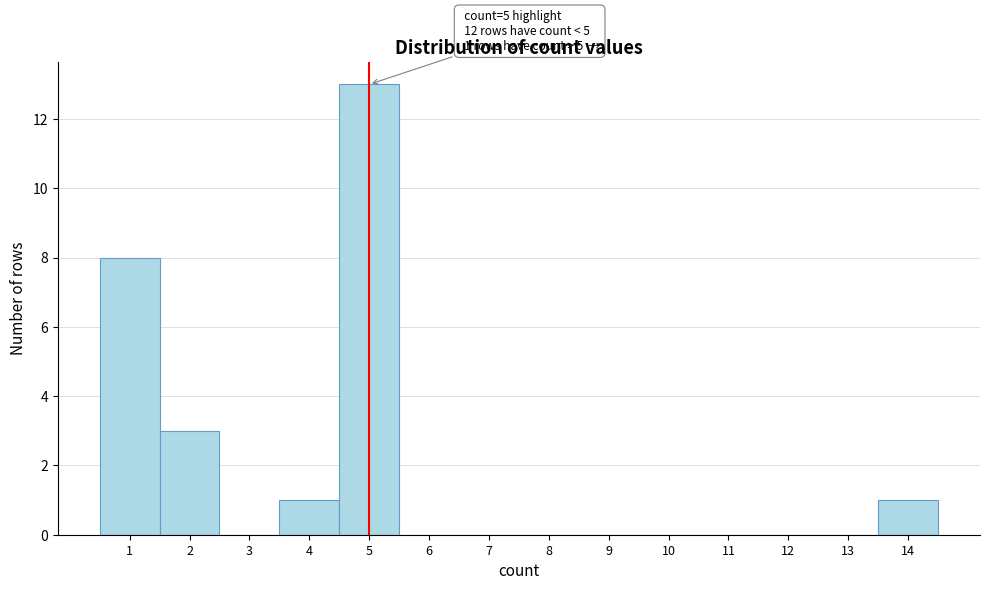

Over which range of the x-axis is the bar tallest?

4.5 to 5.5